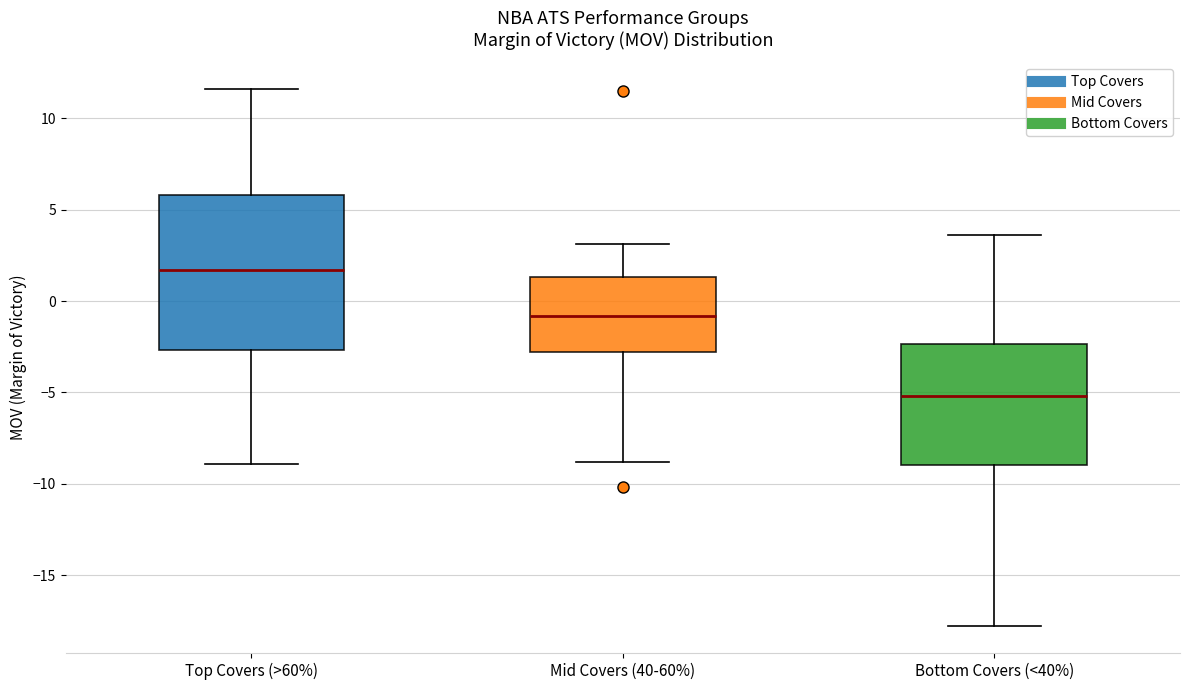

Where is the lower edge of the box for Bottom Covers (<40%) on the y-axis? The values are not printed on the chart, so give them approximately, as read against the axis.

-9.0